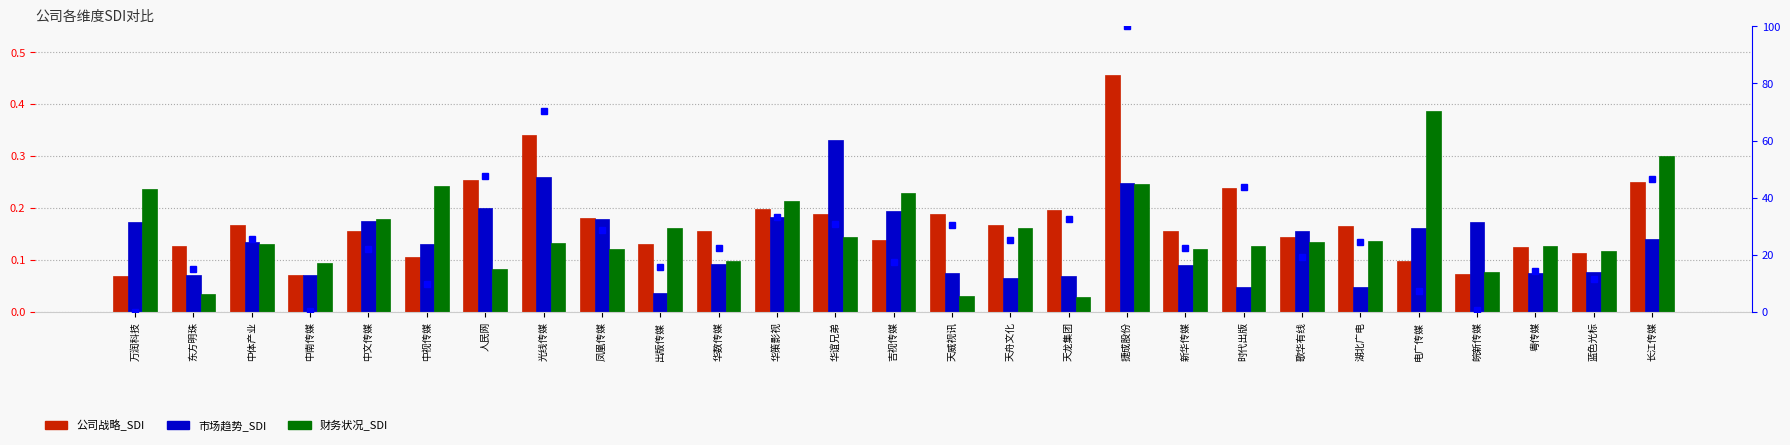

What is the sum of the 百分位排名 values at 华数传媒 and 长江传媒?

69.0